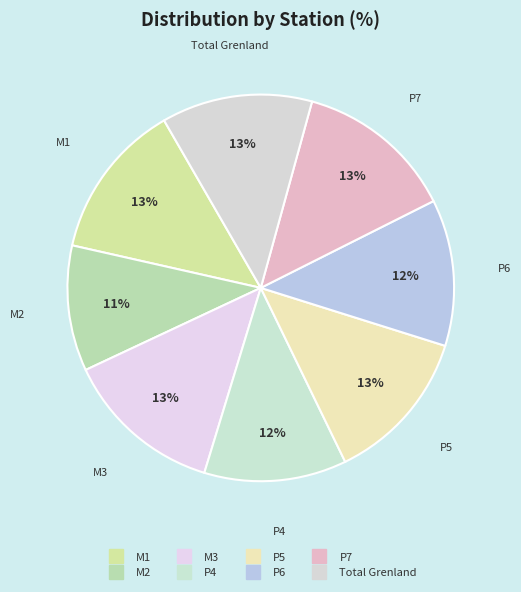

Is there any slice that represents more than half of the pie?

No